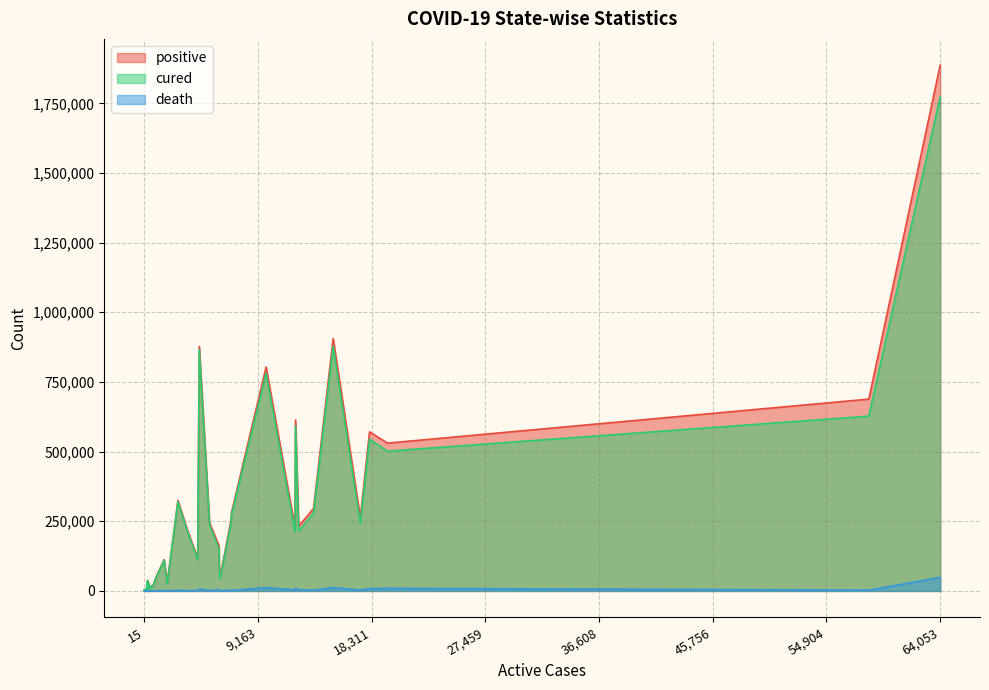

True or false: death has a value of 1359 at 58311.

False